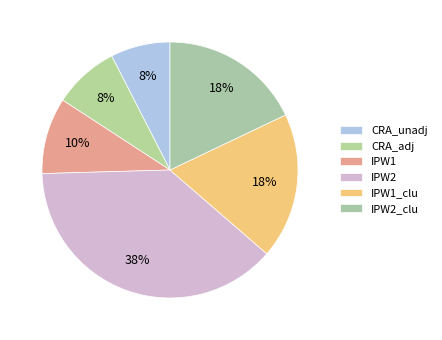

Is CRA_adj the majority of the pie?

No